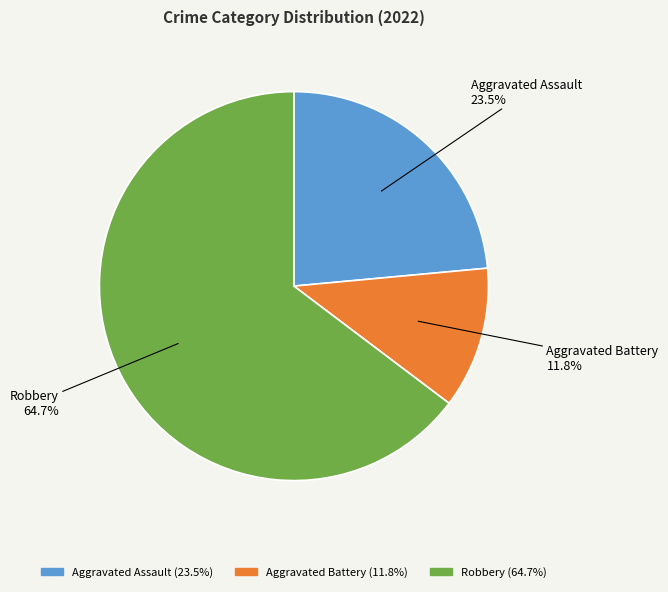

To the nearest percent, what portion does Aggravated Battery represent?

12%